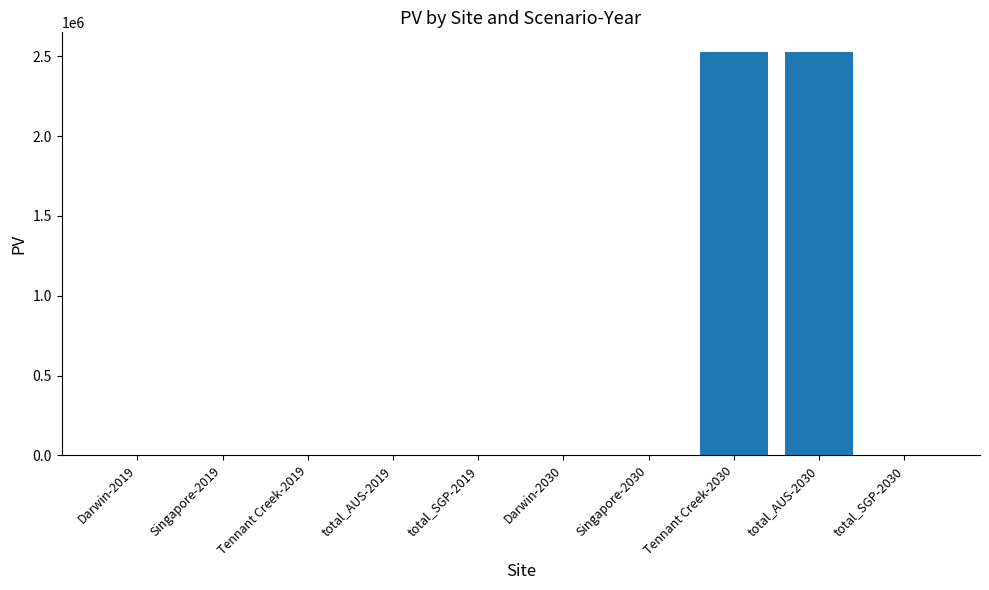

Reading left to right, transcribe all the data shown in this chart.

Darwin-2019=0.0	Singapore-2019=0.0	Tennant Creek-2019=0.0	total_AUS-2019=0.0	total_SGP-2019=0.0	Darwin-2030=0.0	Singapore-2030=0.0	Tennant Creek-2030=2523290.4	total_AUS-2030=2523290.4	total_SGP-2030=0.0